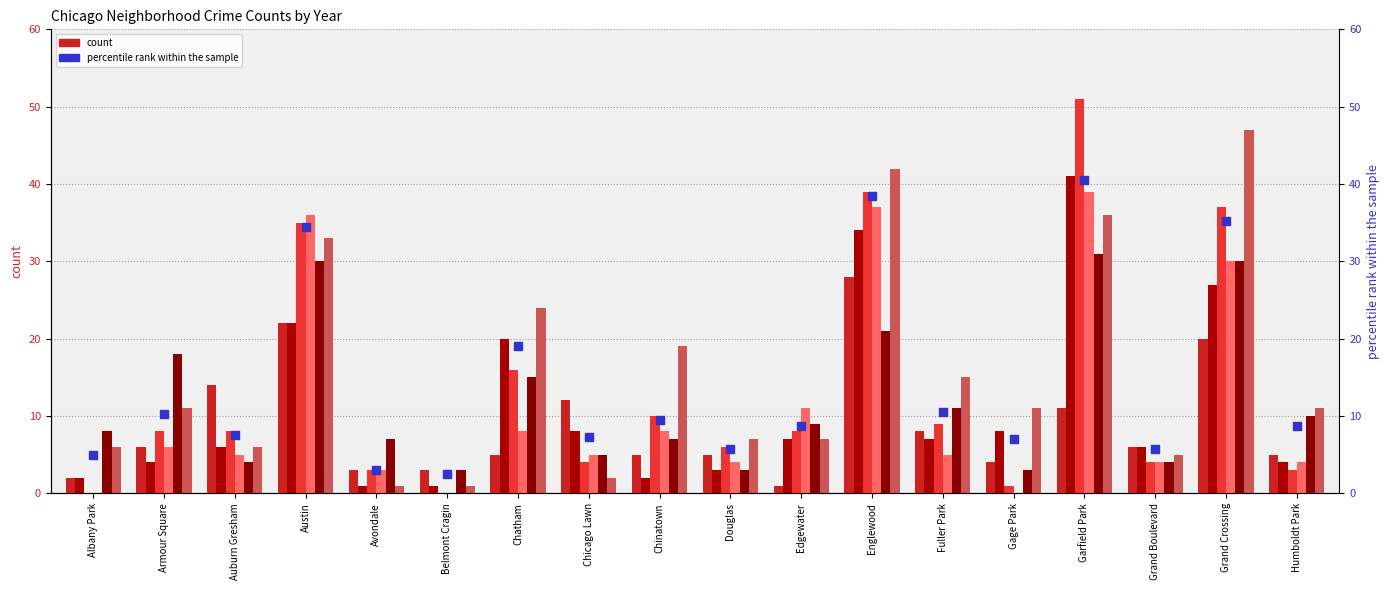

Between Englewood and Chicago Lawn, which is larger?

Englewood